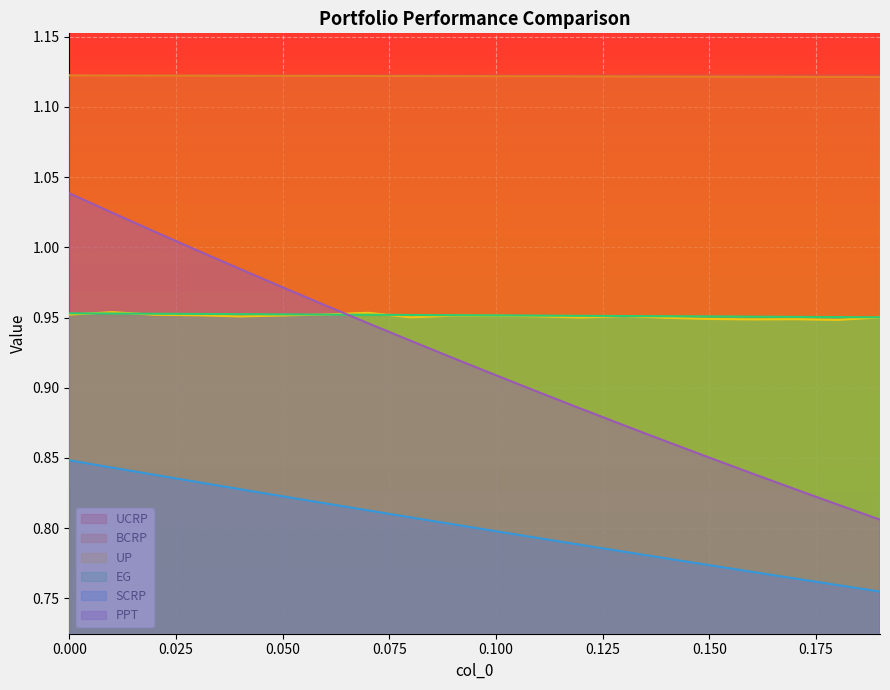

True or false: PPT has more than 1 interior local peaks.

False